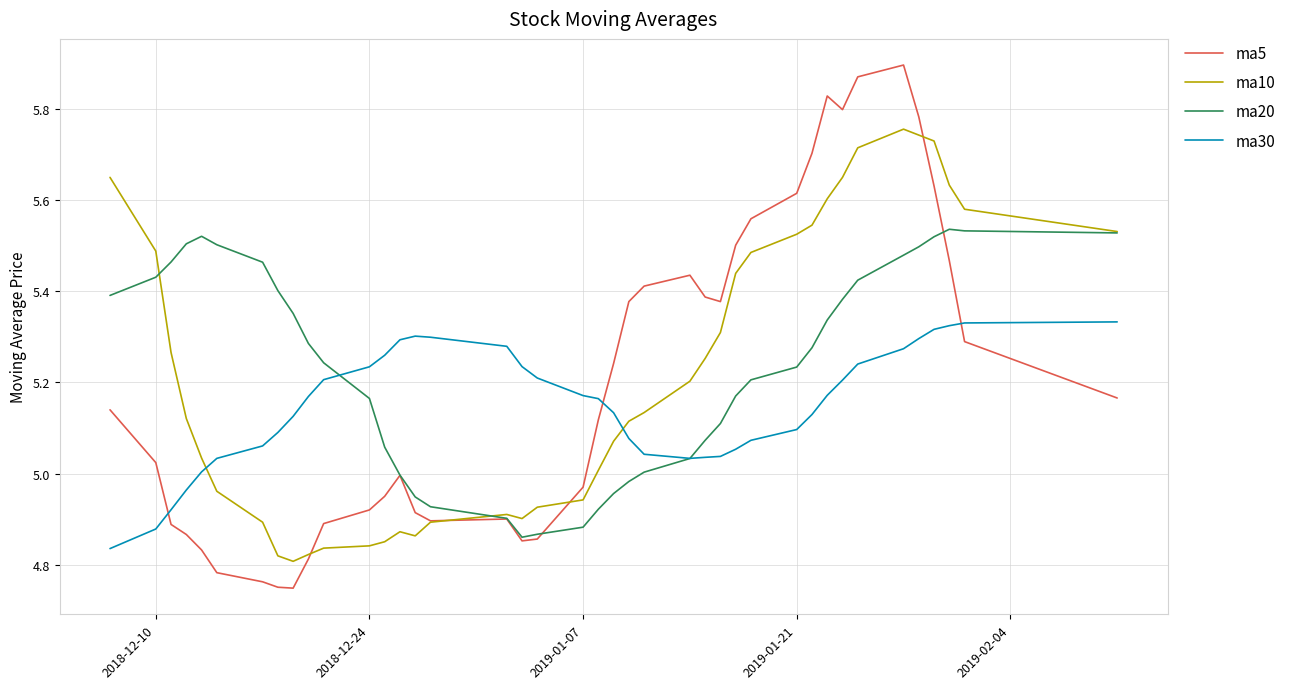

Rank the series by their average value, from lowest to highest.

ma30, ma5, ma10, ma20